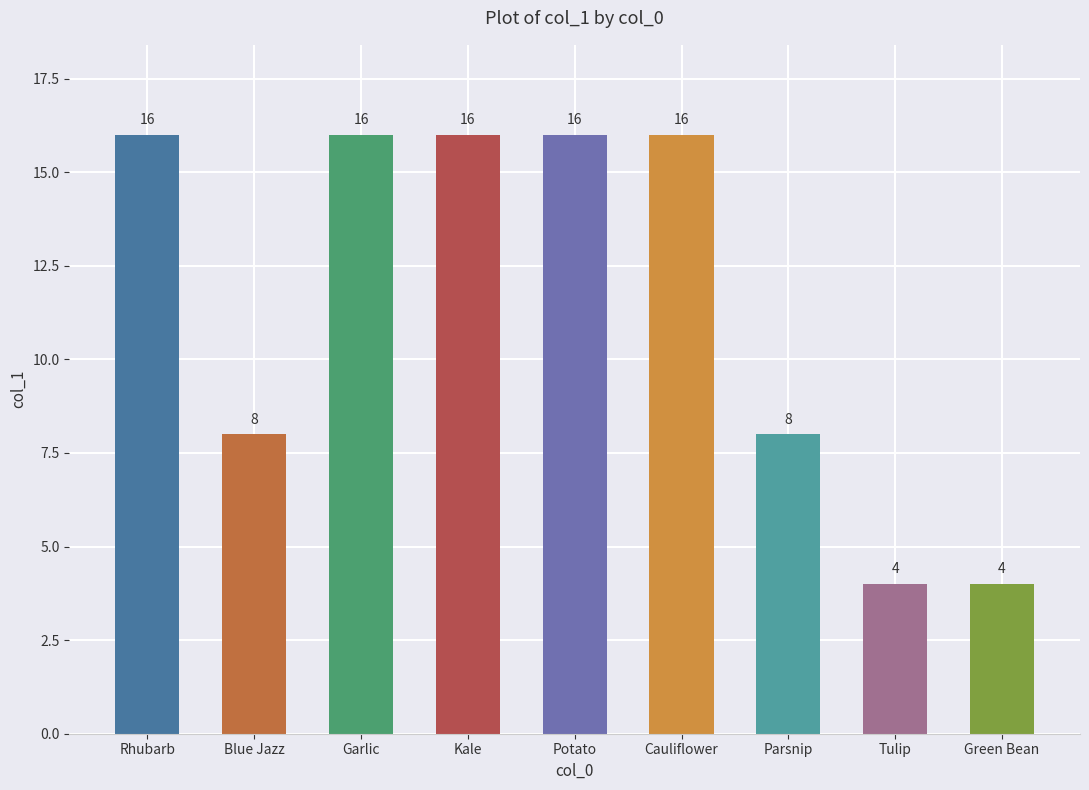

Count the number of data series in this chart.

1